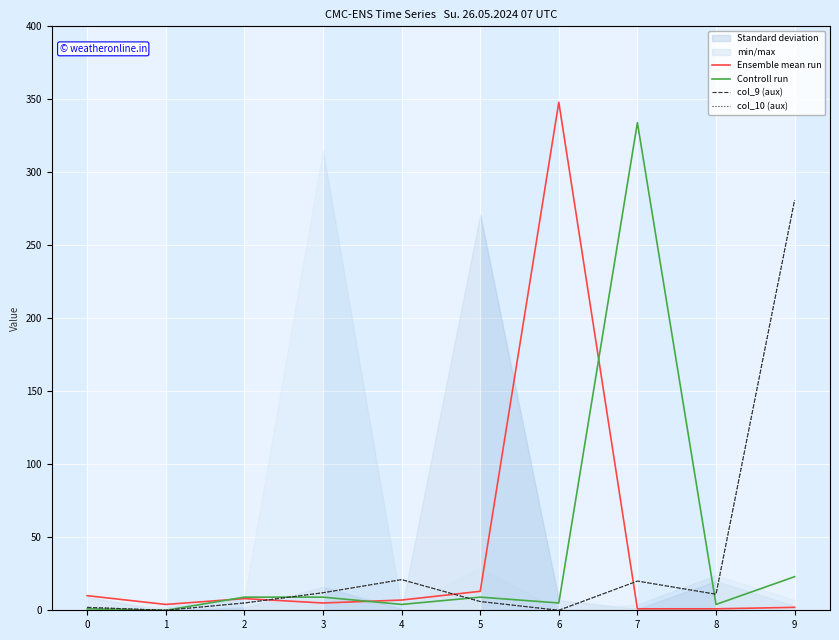

Reading left to right, transcribe all the data shown in this chart.

Ensemble mean run: 10	4	8	5	7	13	348	1	1	2
Controll run: 1	0	9	9	4	9	5	334	4	23
col_9 (aux): 2	0	5	12	21	6	0	20	11	281
col_10 (aux): 2	0	5	12	21	6	0	20	11	281